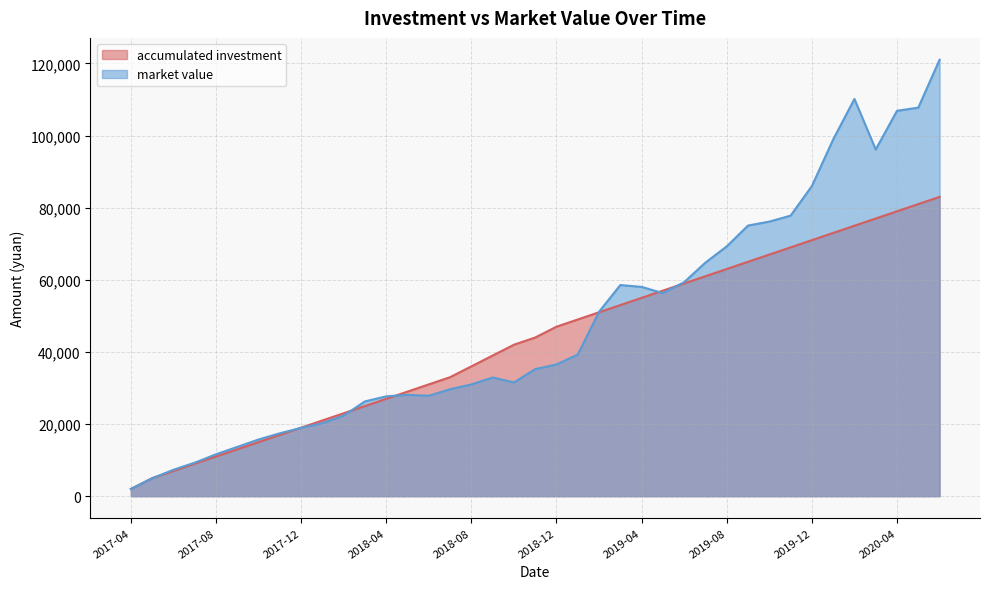

Where is accumulated investment nearest to the value 42500?

2018-10